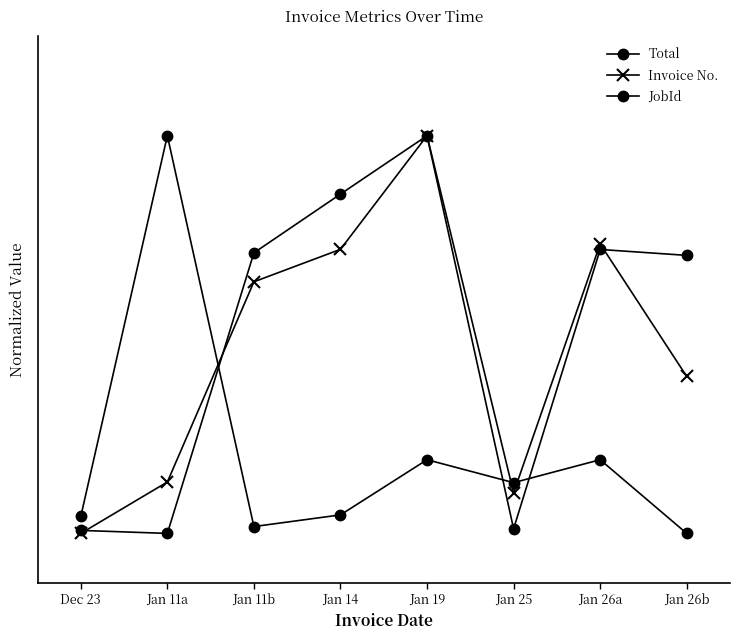

Does the chart have visible grid lines?

No